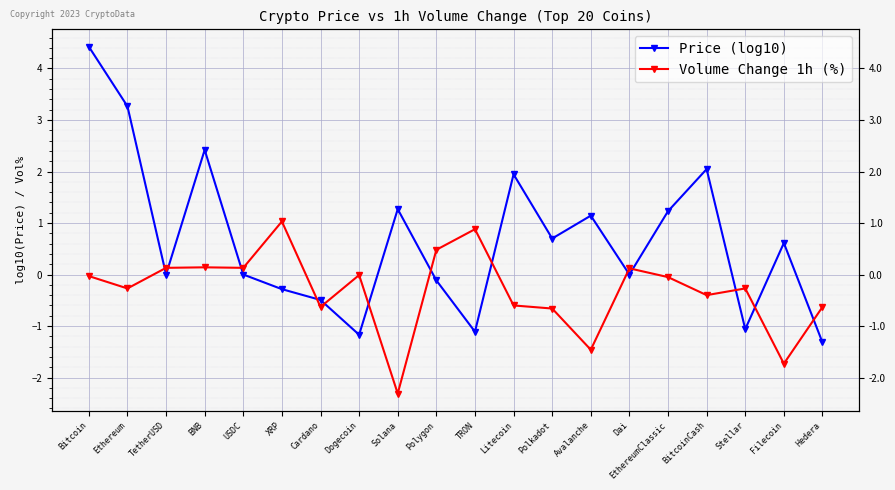

At BitcoinCash, list the series in order from largest to smallest.

Price (log10), Volume Change 1h (%)